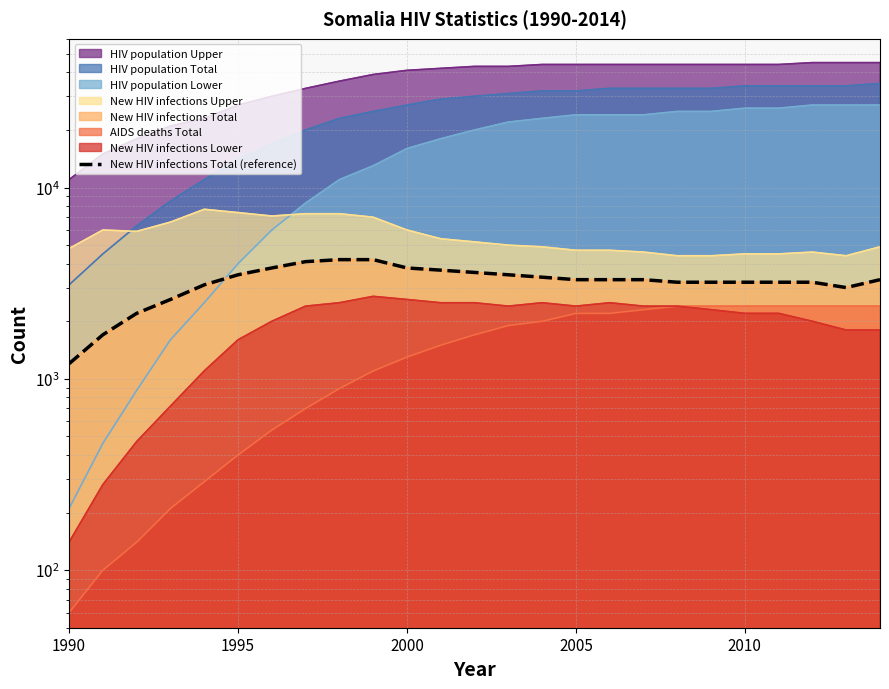

What is the difference between the maximum and second lowest values?

2500